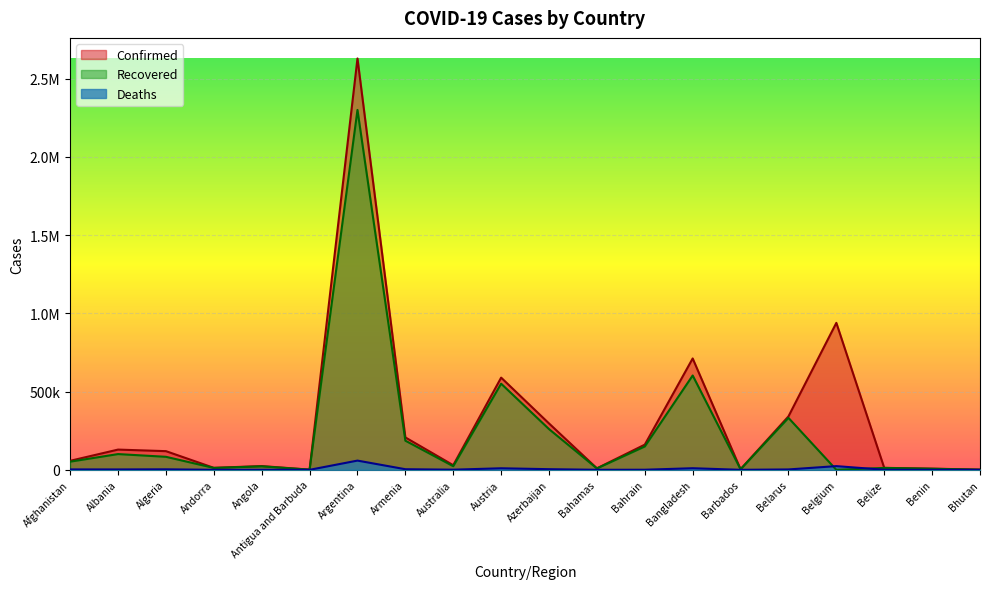

What position from the right is Belgium?

4